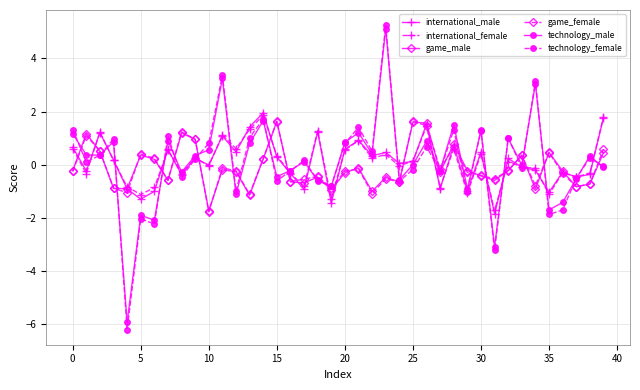

True or false: international_male has more than 1 points higher than both neighbors.

True